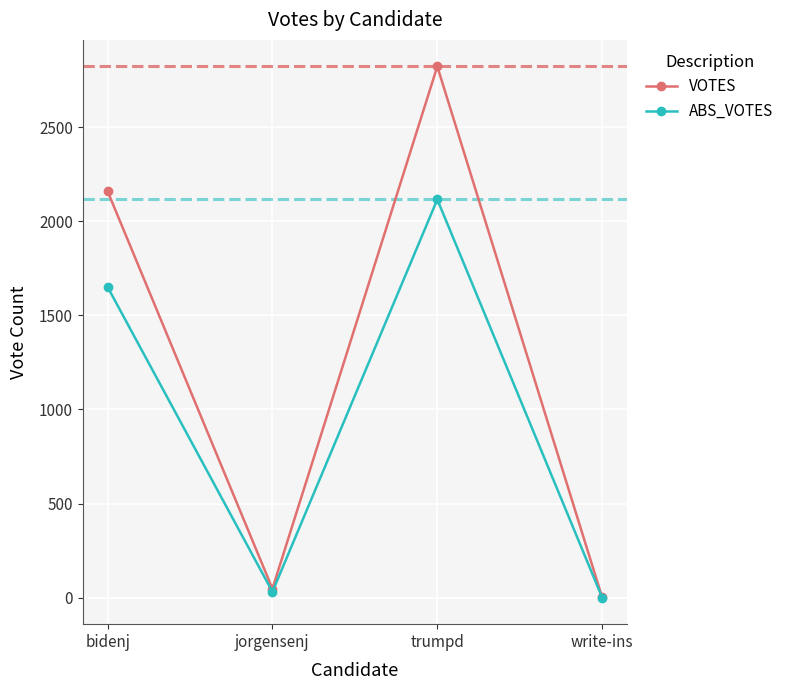

Is it true that VOTES equals 2160 at bidenj?

True